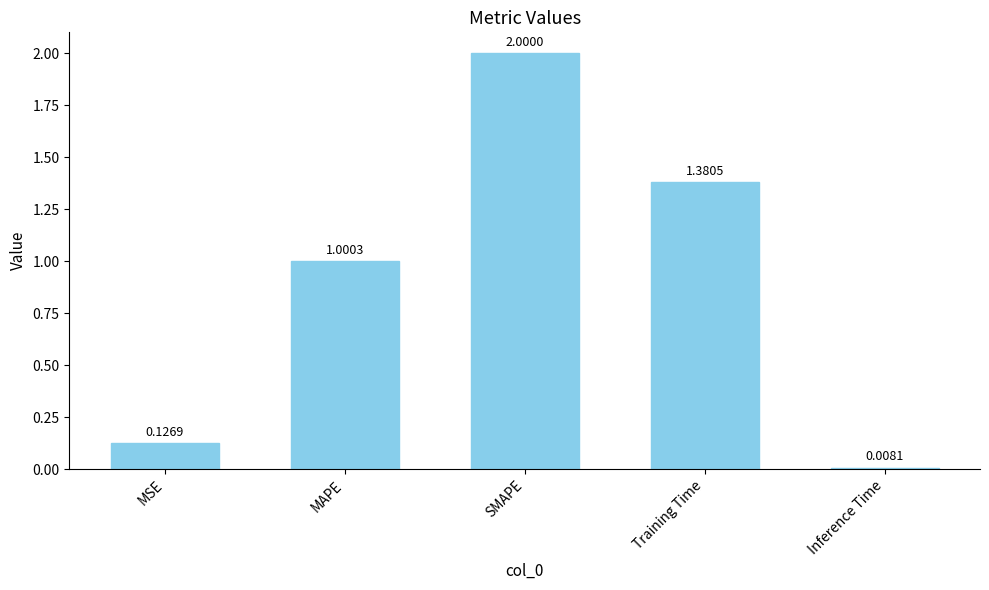

What is the average value?

0.9